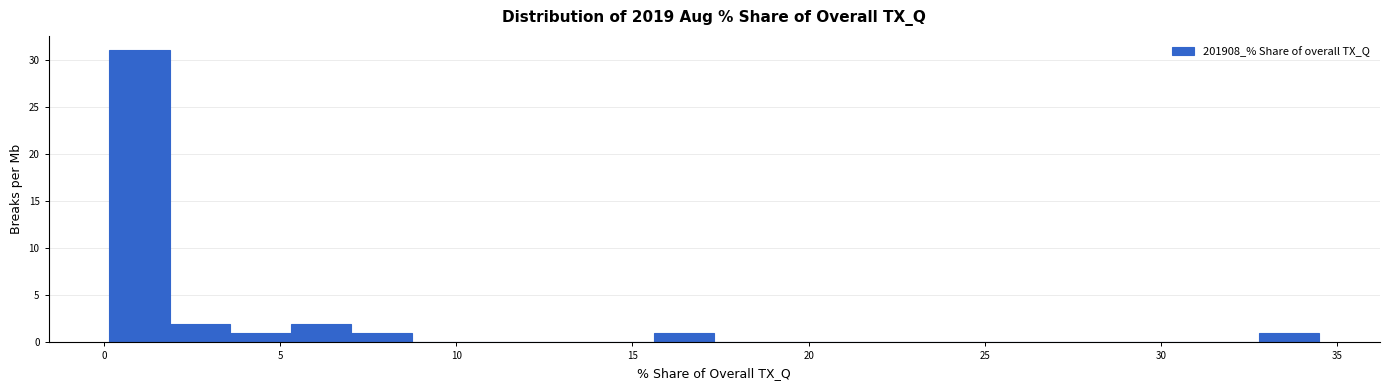

Read against the x-axis, roughly where is the centre of the tallest bar?

1.0